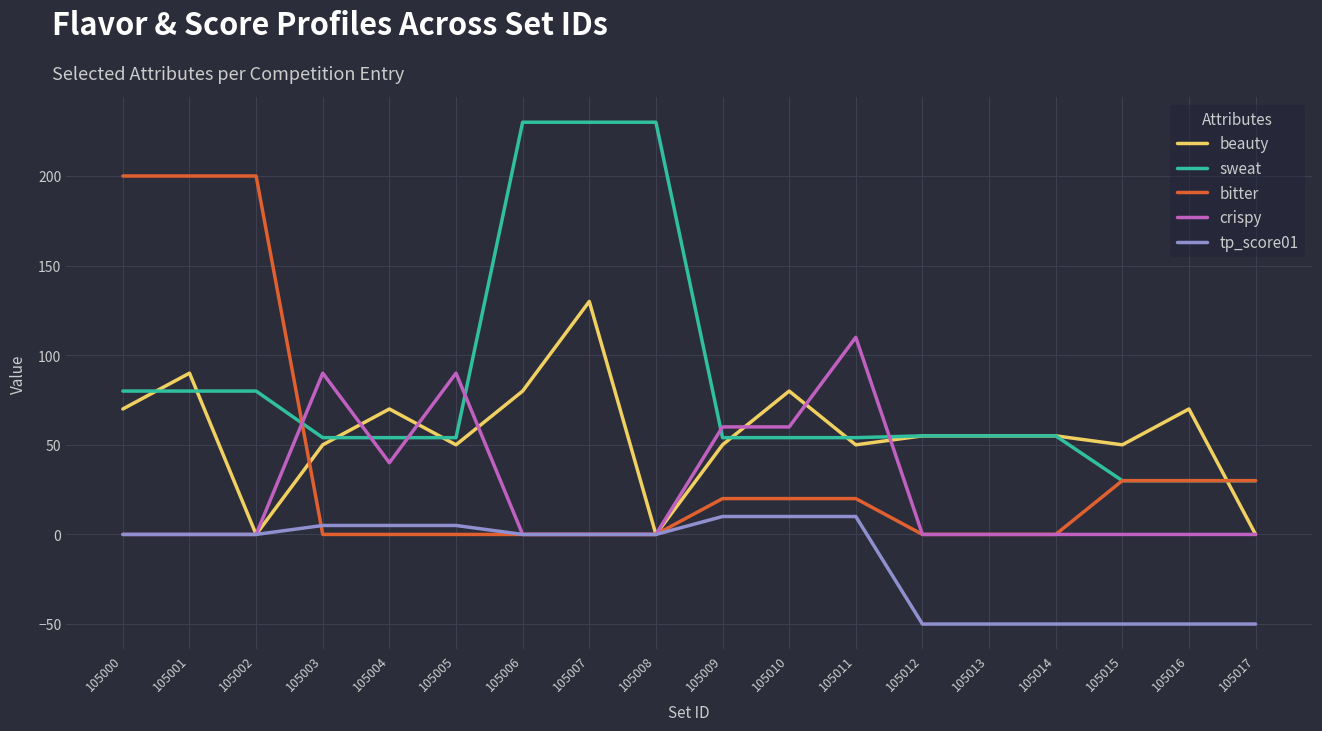

What is the minimum value shown in the chart?

-50